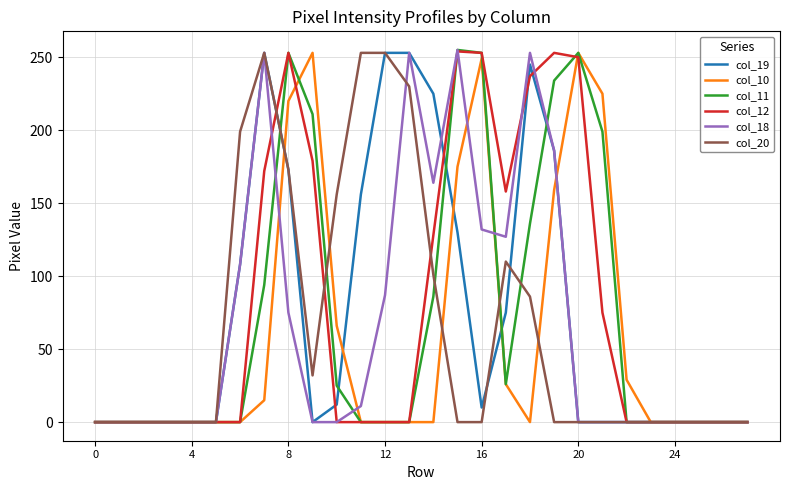

What is the maximum value shown in the chart?

255